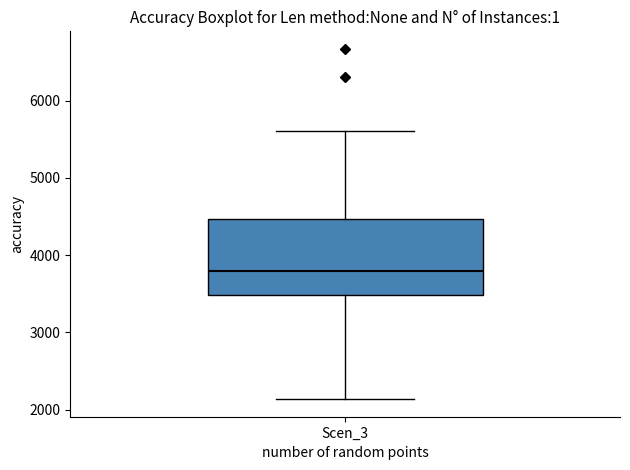

Read this box plot against the y-axis: the position of the median line, the range covered by the box, and the ends of both whiskers. The values are not printed on the chart, so give them approximately, as read against the axis.

median 3800, box 3500 to 4500, whiskers 2100 to 5600